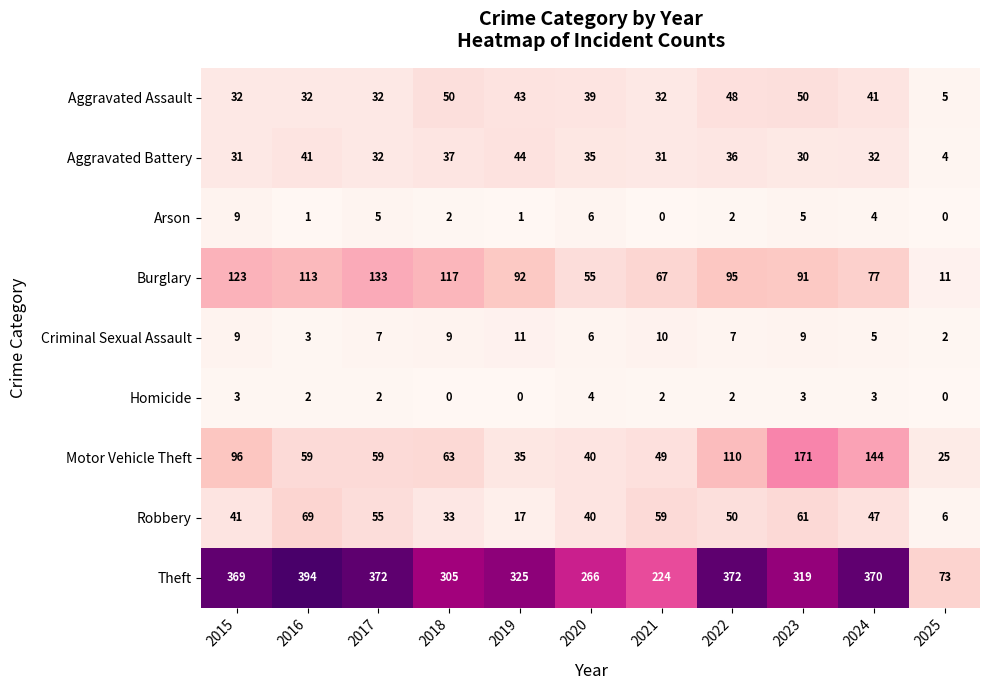

Which category has the lowest value in the Motor Vehicle Theft series?

2025